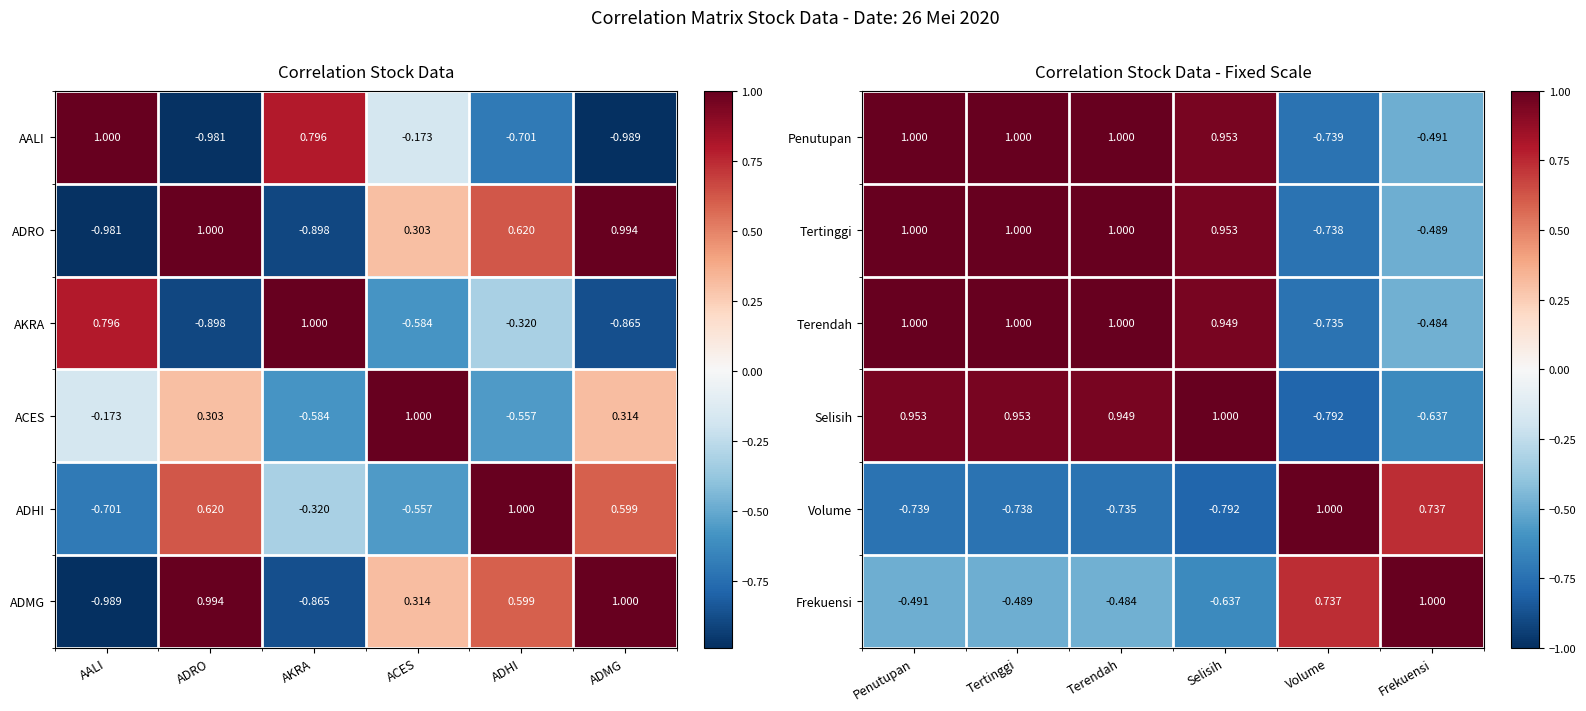

At which label does Selisih reach its peak?

Selisih